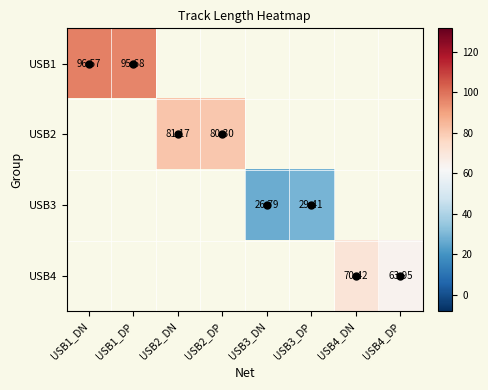

Count the number of categories in the chart.

8